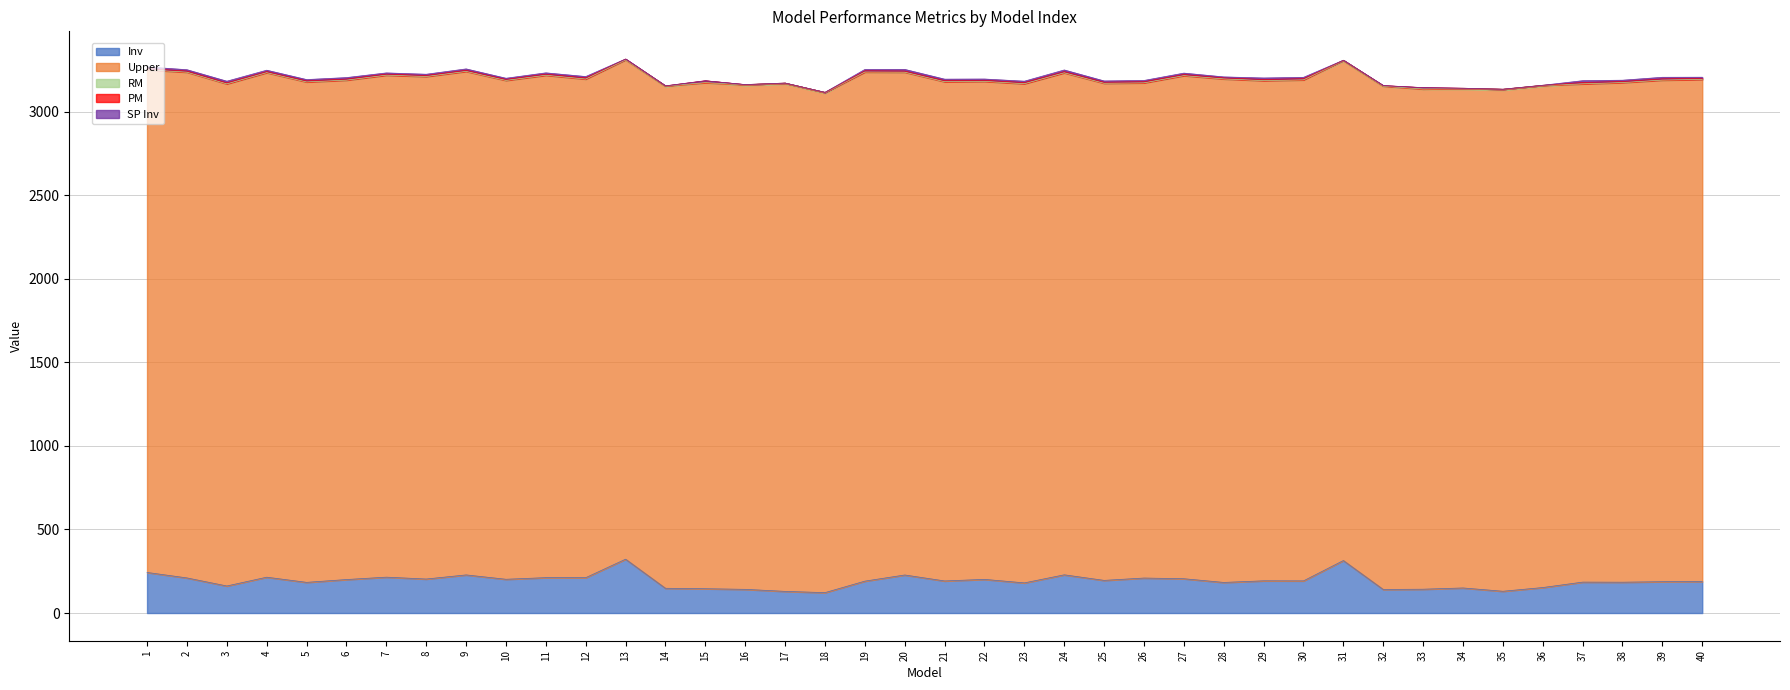

What is the average value of the Upper series?

2999.3